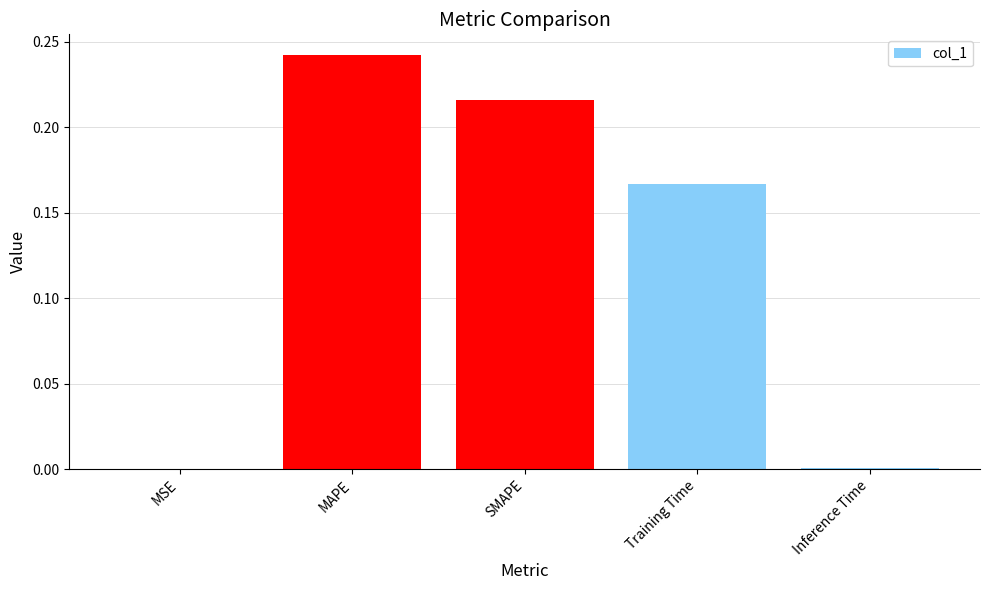

Which has a higher value, SMAPE or Inference Time?

SMAPE